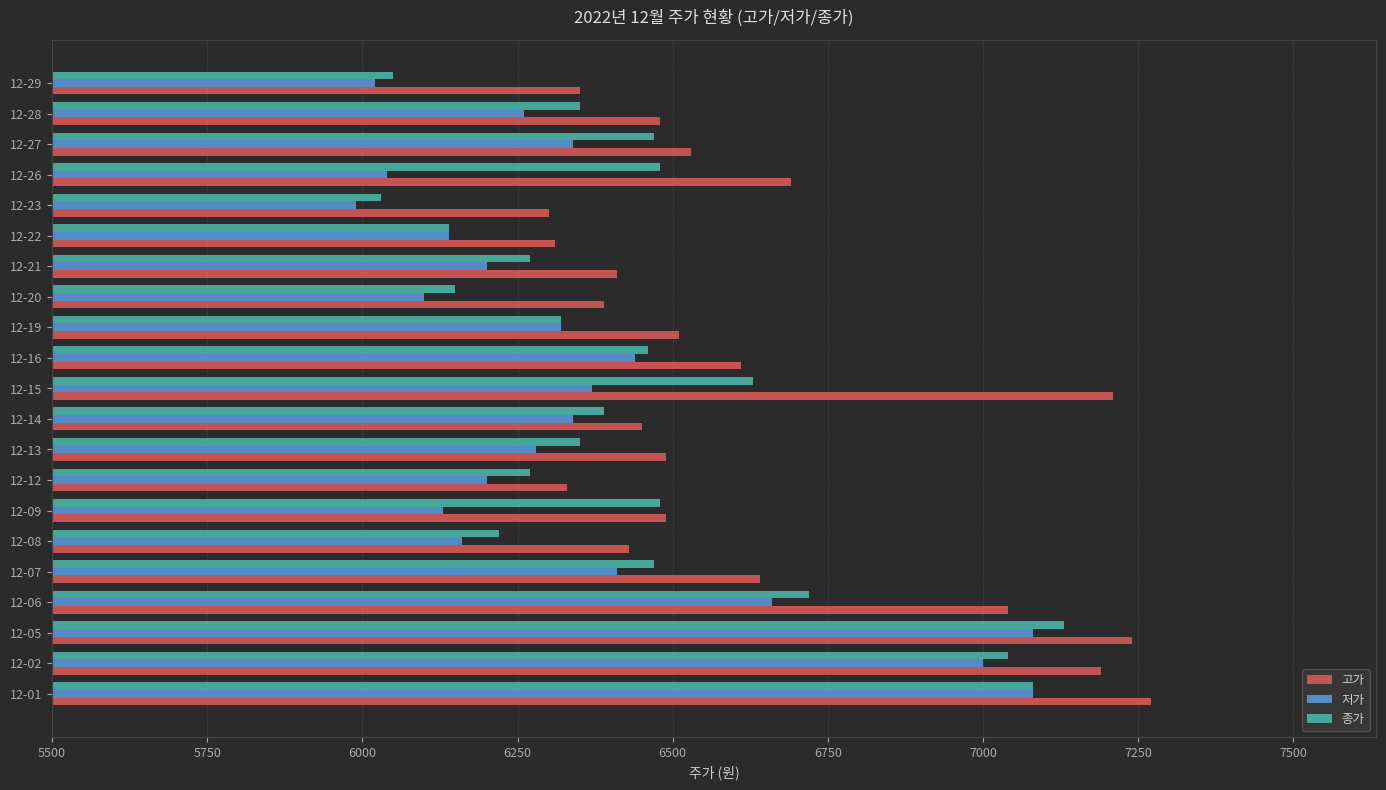

The value of 종가 at 12-21 is 9830. True or false?

False